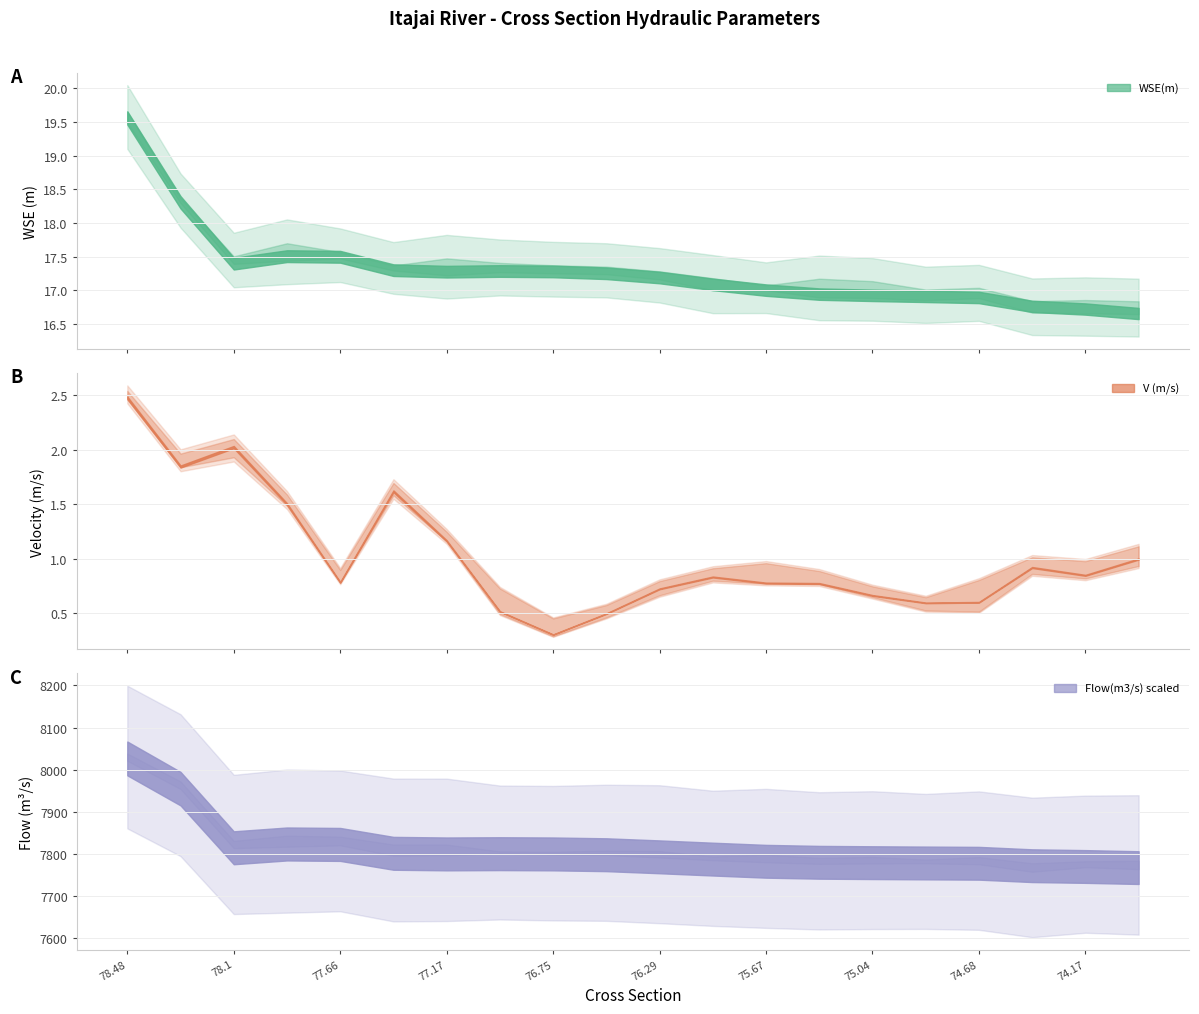

True or false: Flow(m3/s) scaled and V (m/s) cross at least once.

False